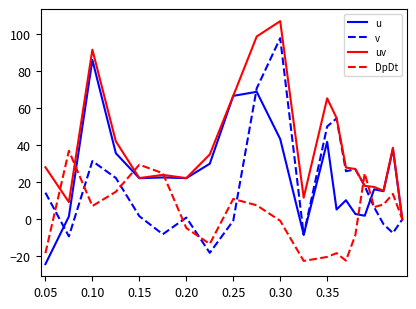

Rank the series by their maximum value, from highest to lowest.

uv, v, u, DpDt